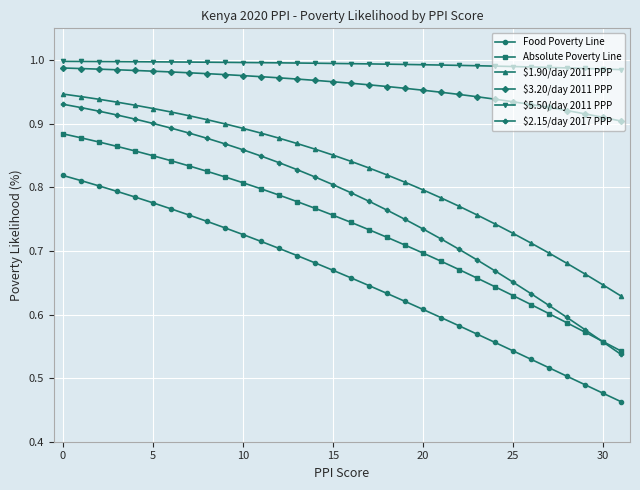

True or false: $1.90/day 2011 PPP and $3.20/day 2011 PPP intersect in this chart.

False